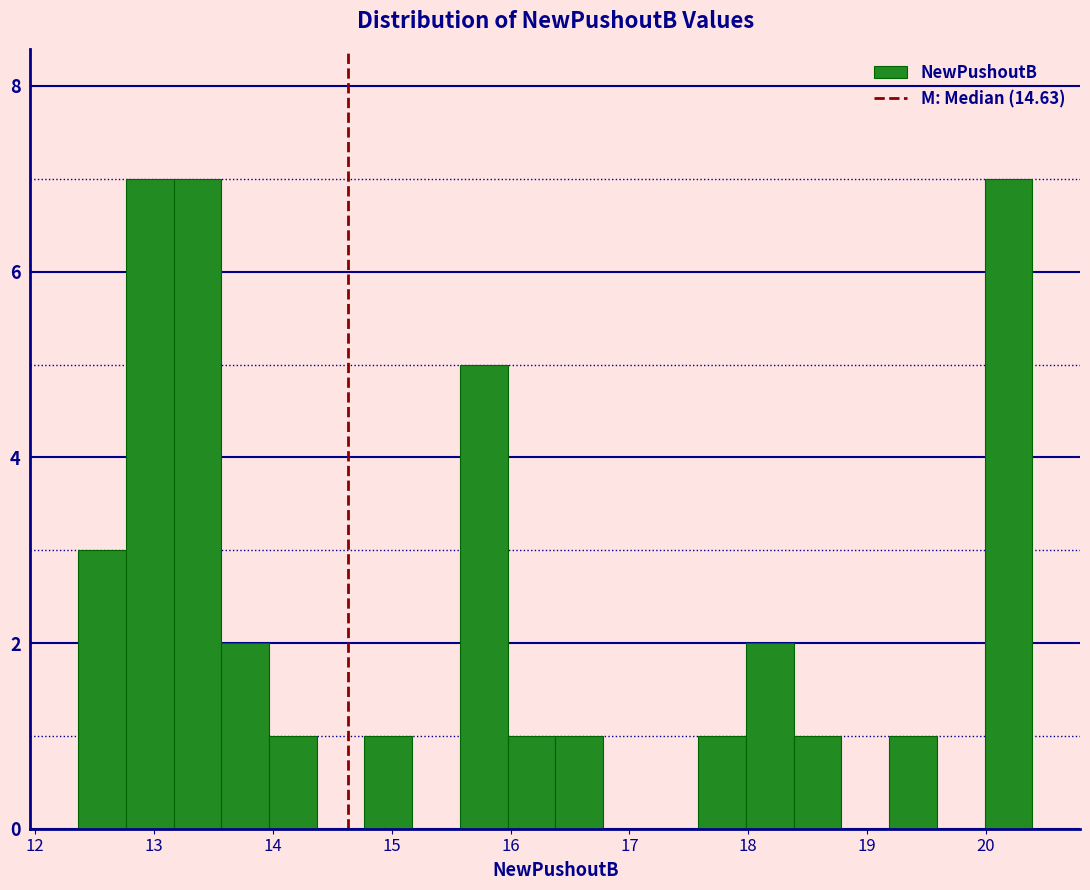

Reading left to right, transcribe this chart: for each bar, give the range it covers on the x-axis and its height. Neither the bar edges nor the heights are printed on the chart, so give them approximately, as read against the axes.

12.4 to 12.8: 3
12.8 to 13.2: 7
13.2 to 13.6: 7
13.6 to 14.0: 2
14.0 to 14.4: 1
14.4 to 14.8: 0
14.8 to 15.2: 1
15.2 to 15.6: 0
15.6 to 16.0: 5
16.0 to 16.4: 1
16.4 to 16.8: 1
16.8 to 17.2: 0
17.2 to 17.6: 0
17.6 to 18.0: 1
18.0 to 18.4: 2
18.4 to 18.8: 1
18.8 to 19.2: 0
19.2 to 19.6: 1
19.6 to 20.0: 0
20.0 to 20.4: 7